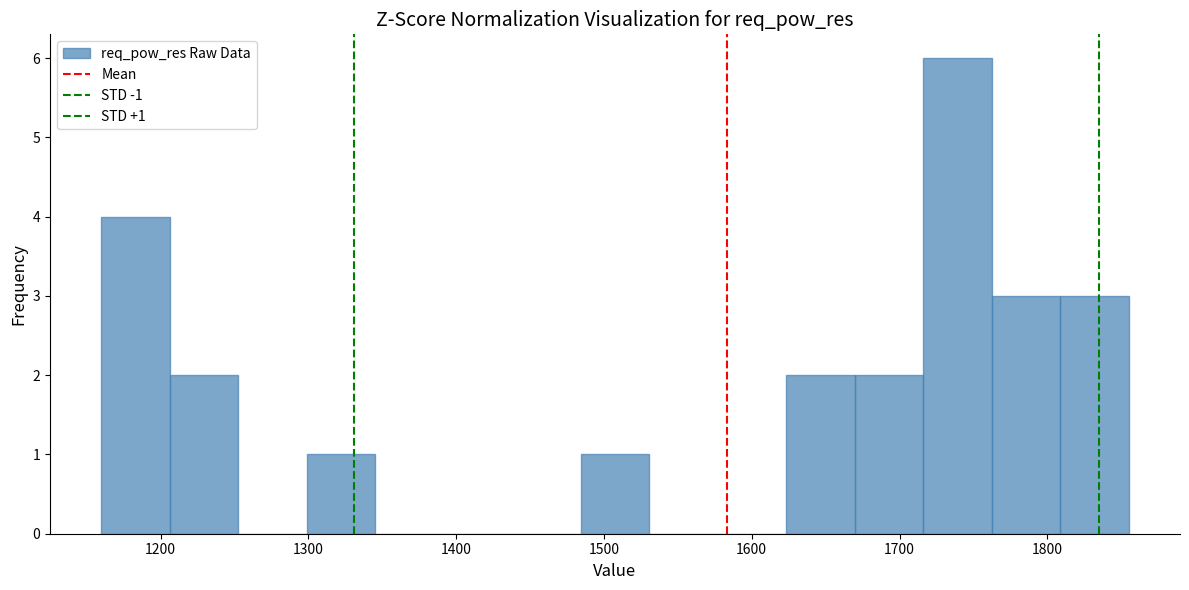

Which range on the x-axis has the tallest bar?

1720 to 1760